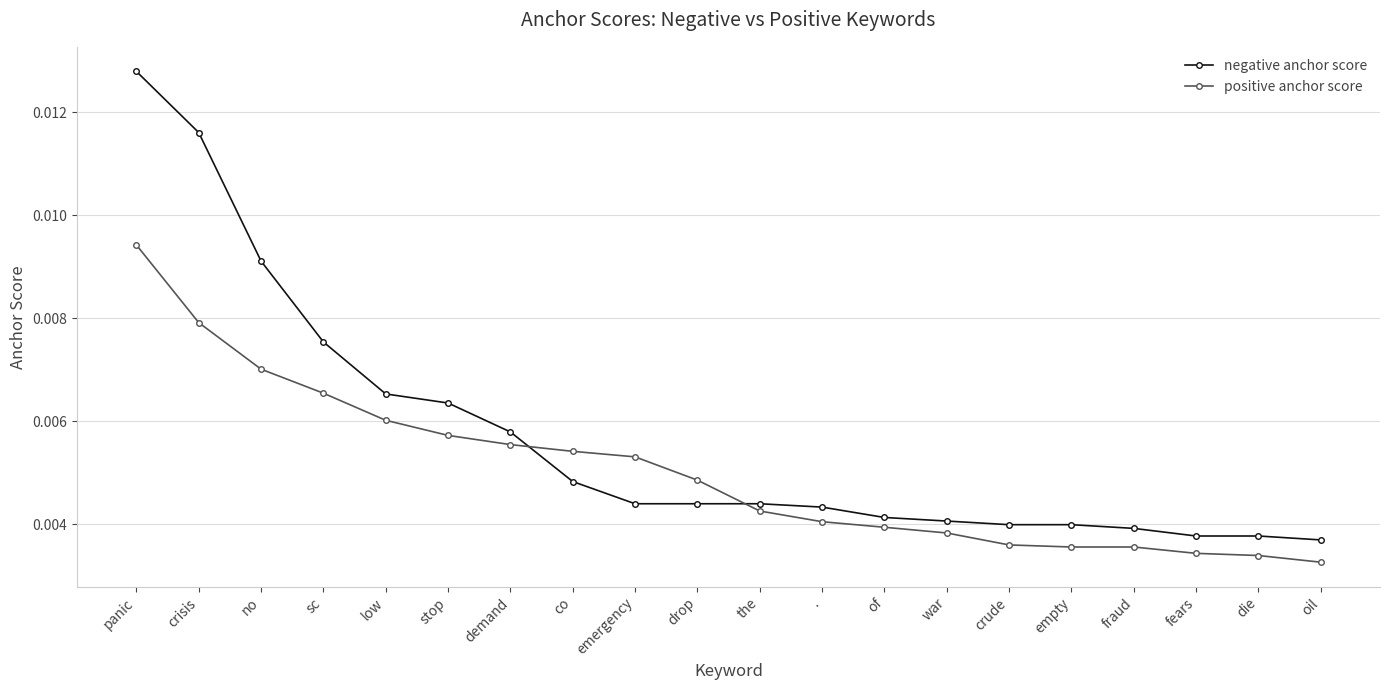

Is this an area chart (filled region under the line)?

No